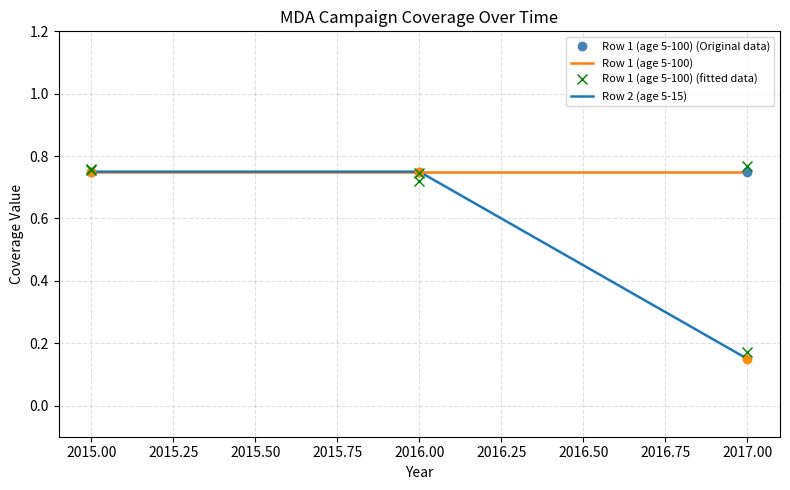

What is the sum of all values?

1.6